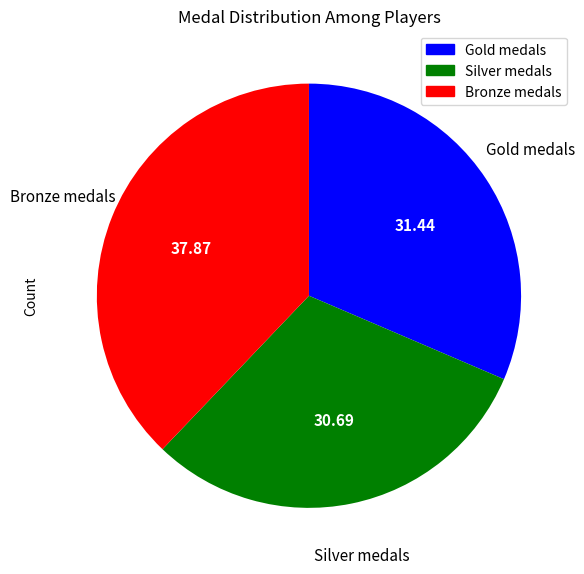

Is there a majority slice in this chart?

No